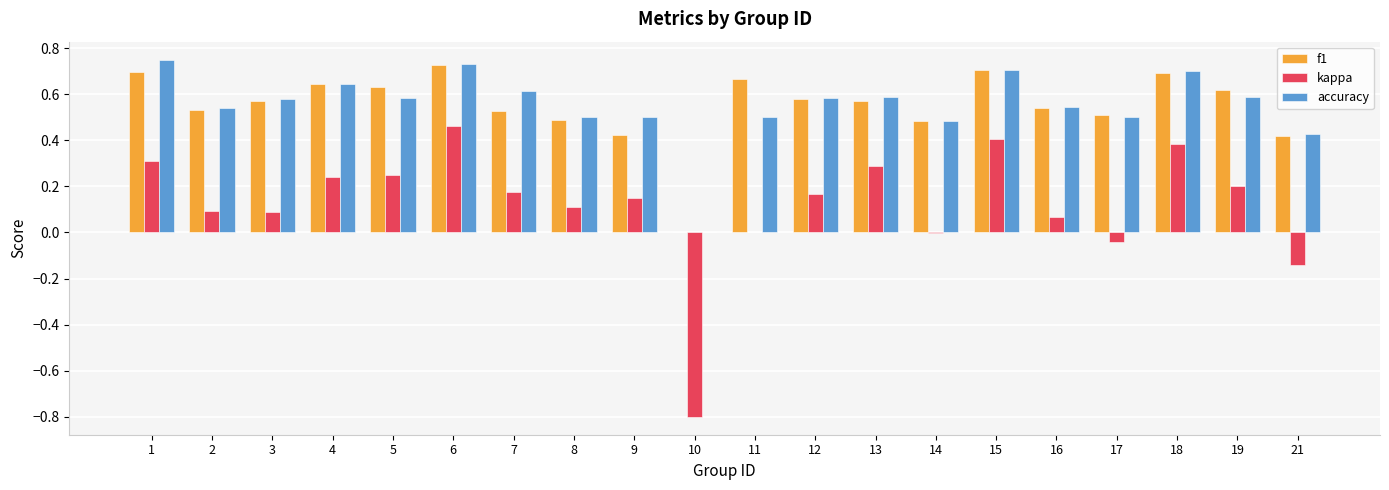

Is the value of f1 at 7 greater than the value of accuracy at 10?

Yes